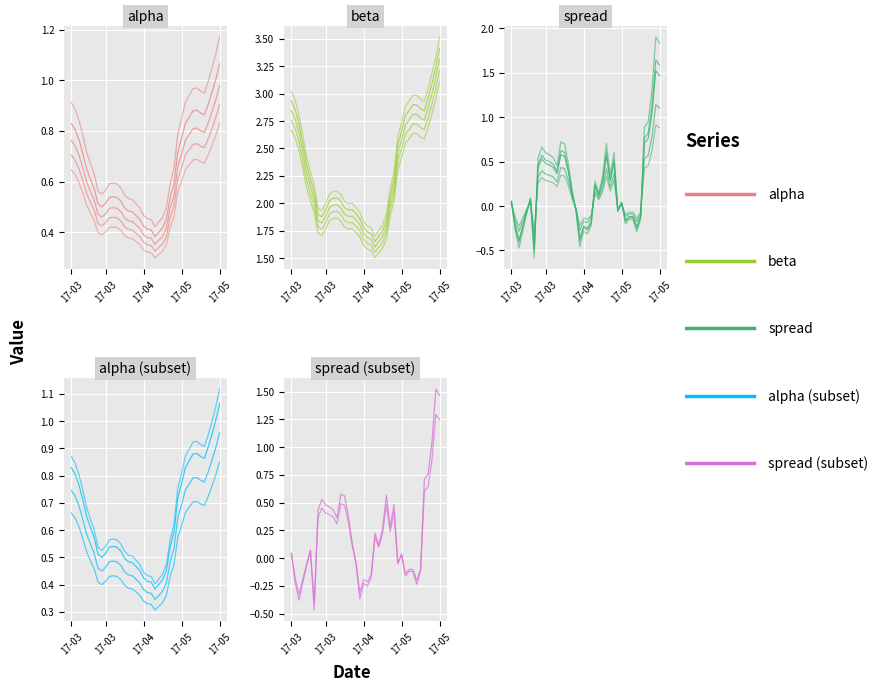

Which series has the largest range (max minus min)?

spread